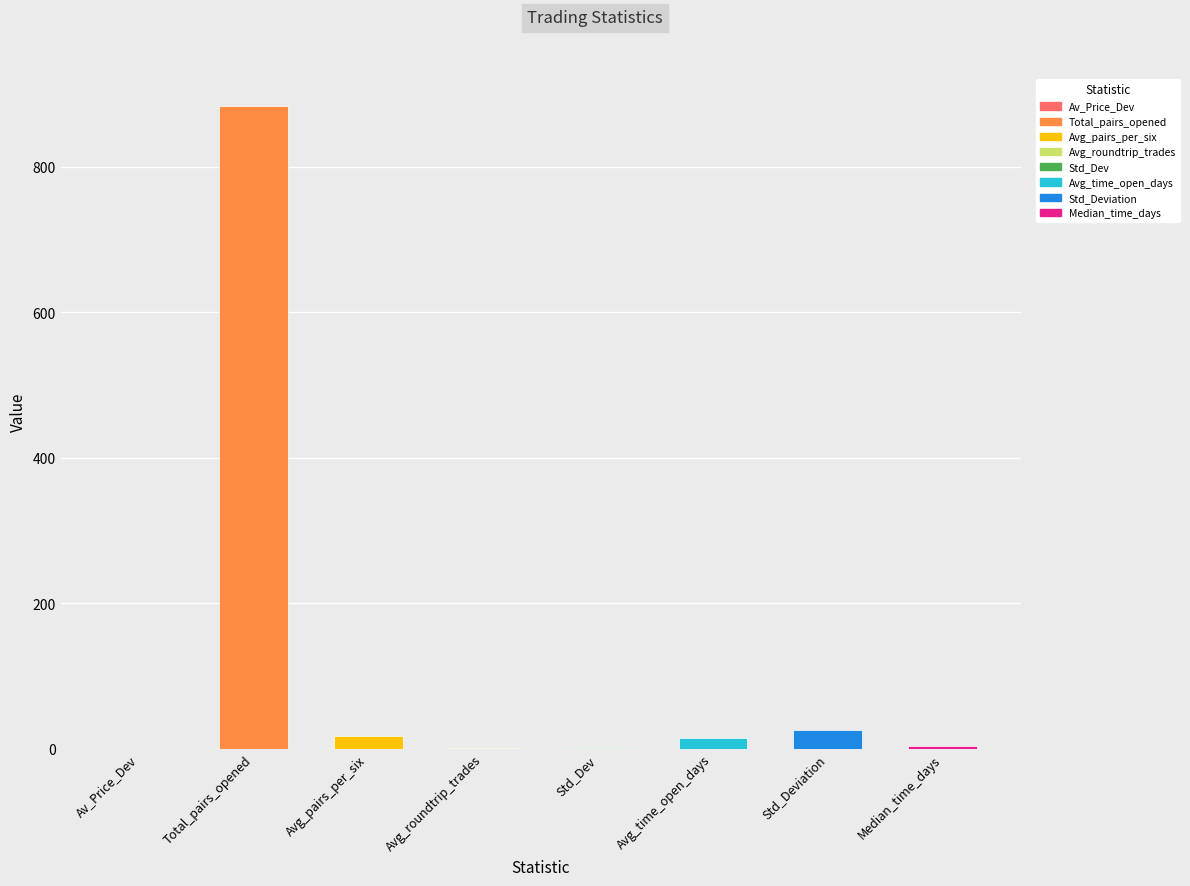

Between Median_time_days and Total_pairs_opened, which is larger?

Total_pairs_opened